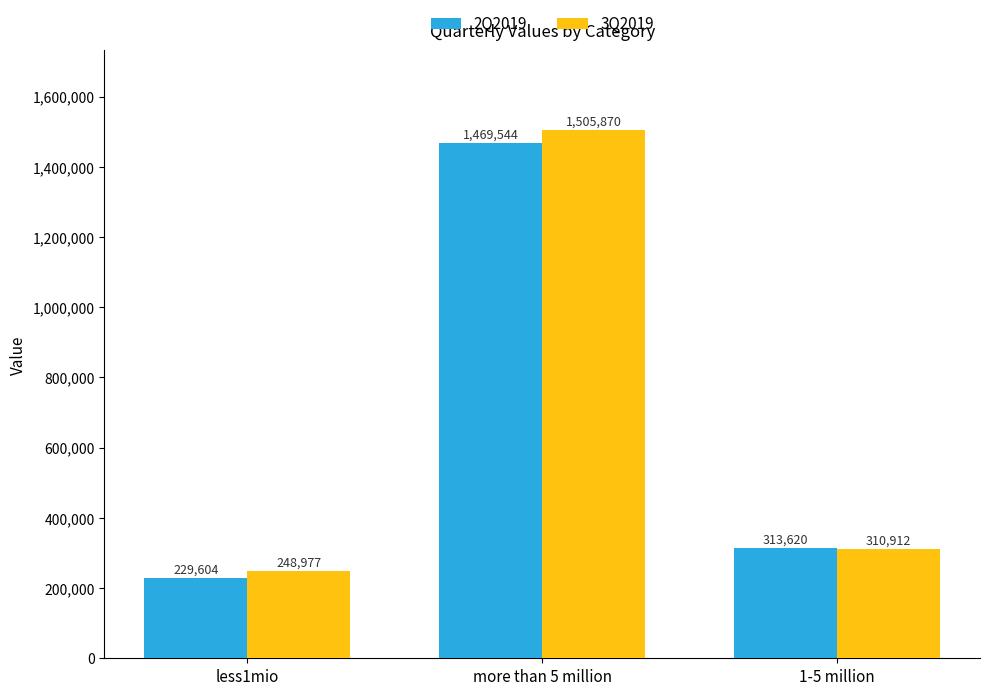

True or false: 2Q2019 has a value of 718937 at more than 5 million.

False